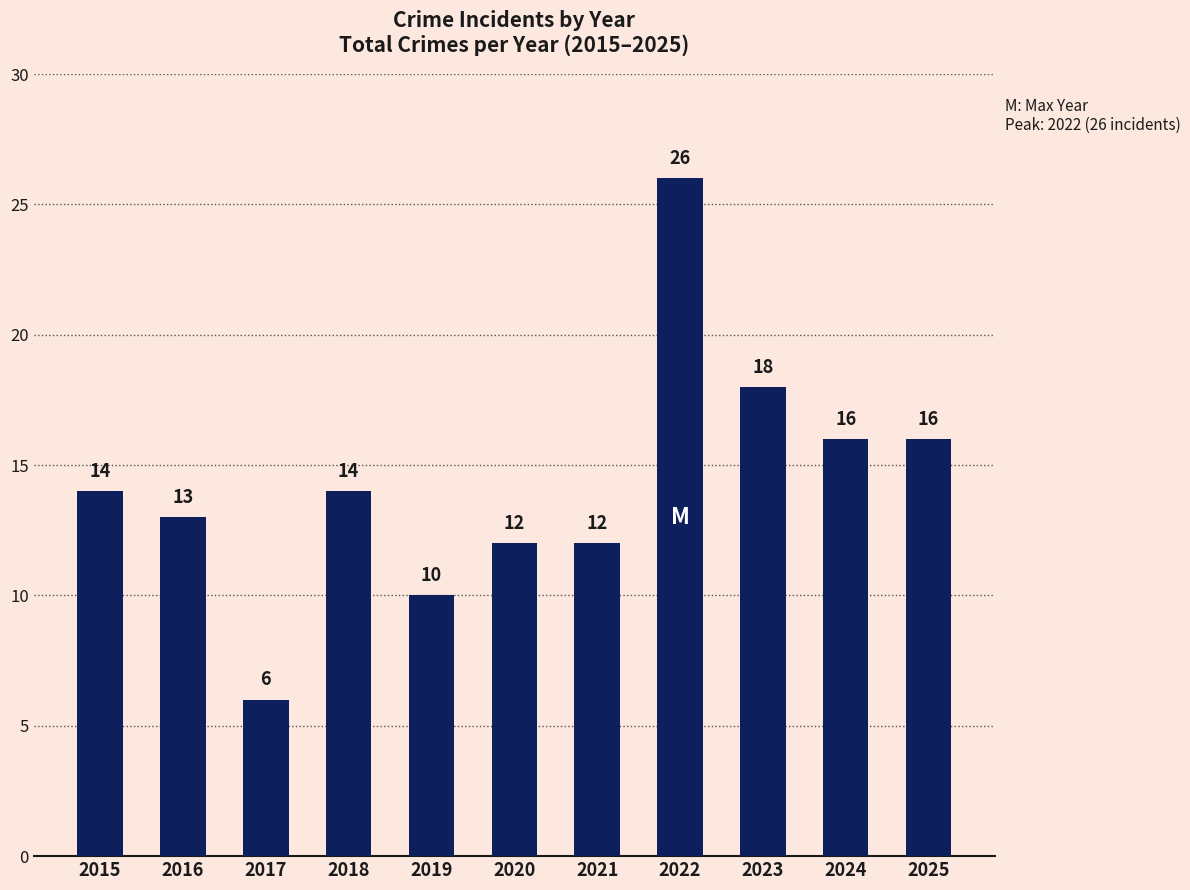

What is the average value?

14